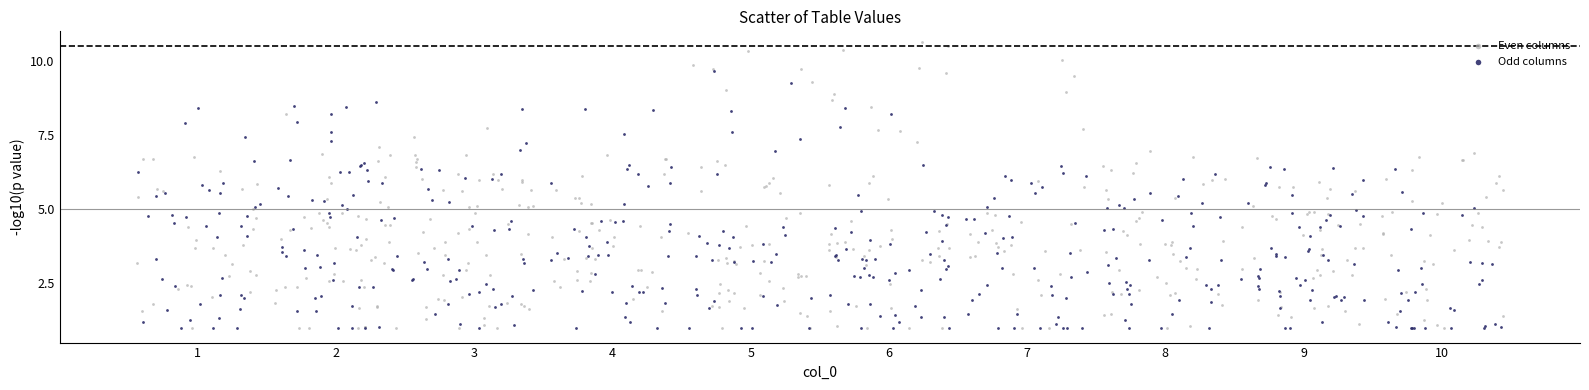

Which series has the largest Y range (max minus min)?

Even columns